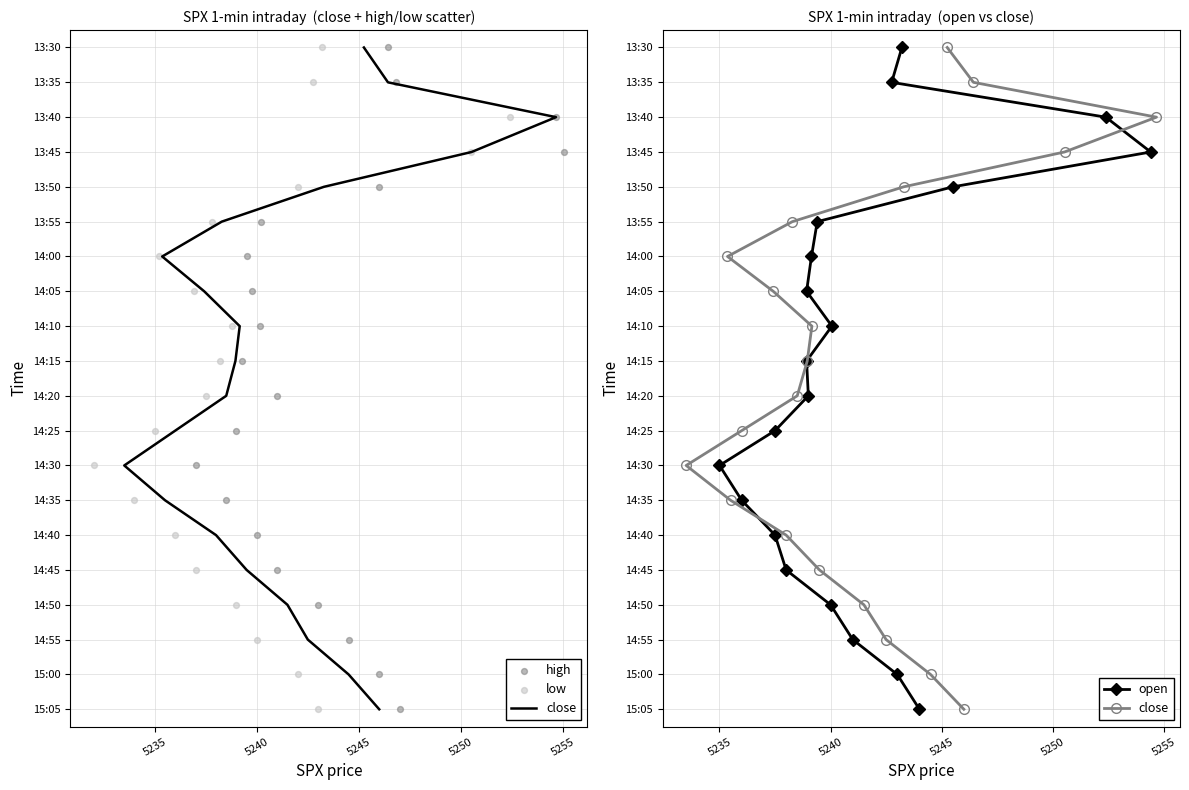

Which series contains the lowest Y value?

close